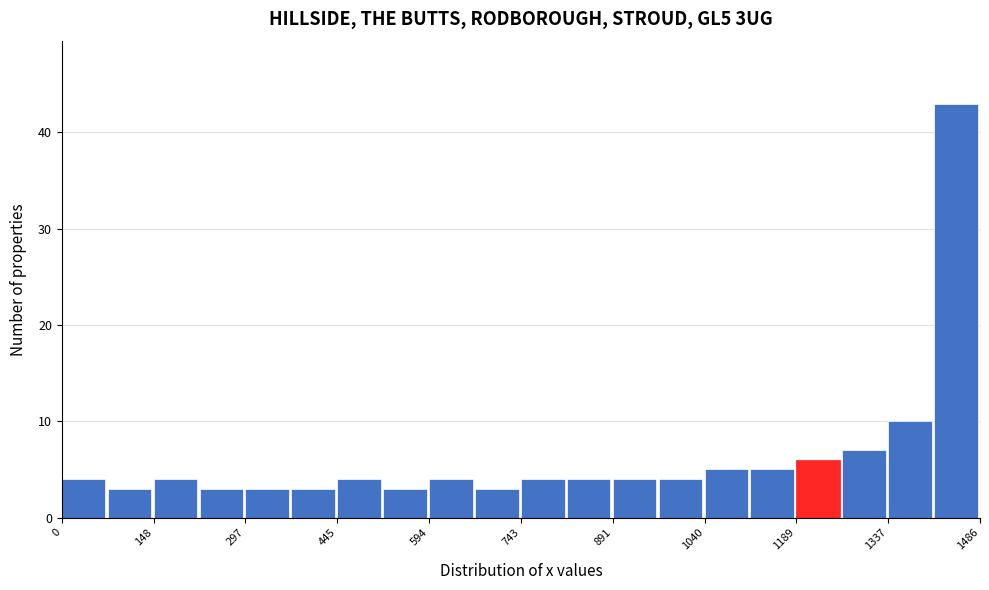

Read against the x-axis, roughly where is the centre of the tallest bar?

1440